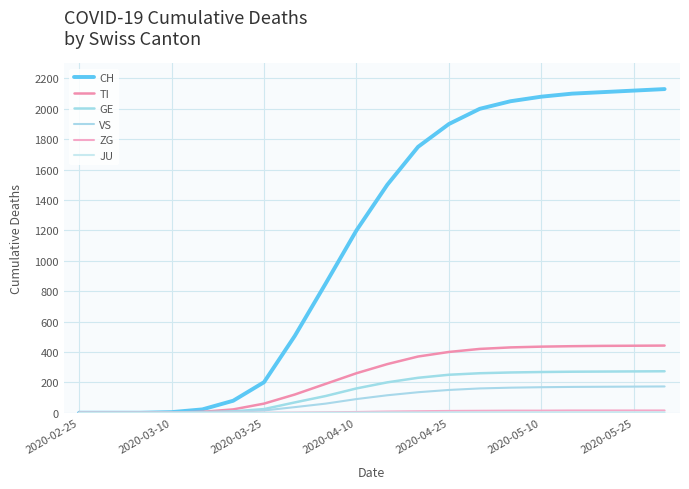

Is this an area chart (filled region under the line)?

No